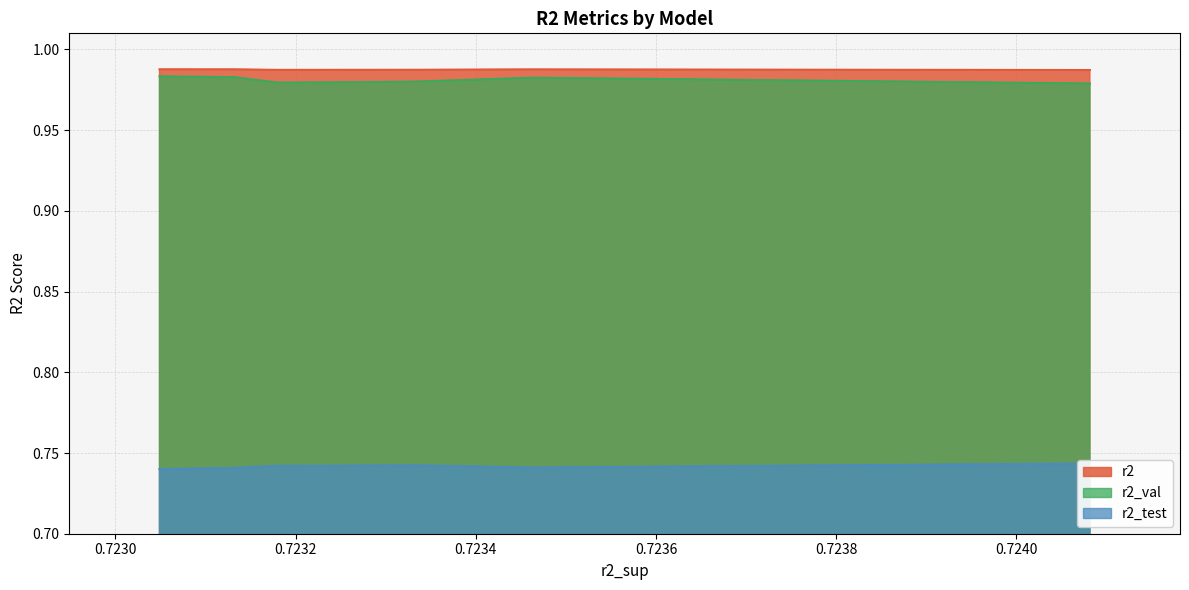

At how many categories does at least one series exceed 0?

10